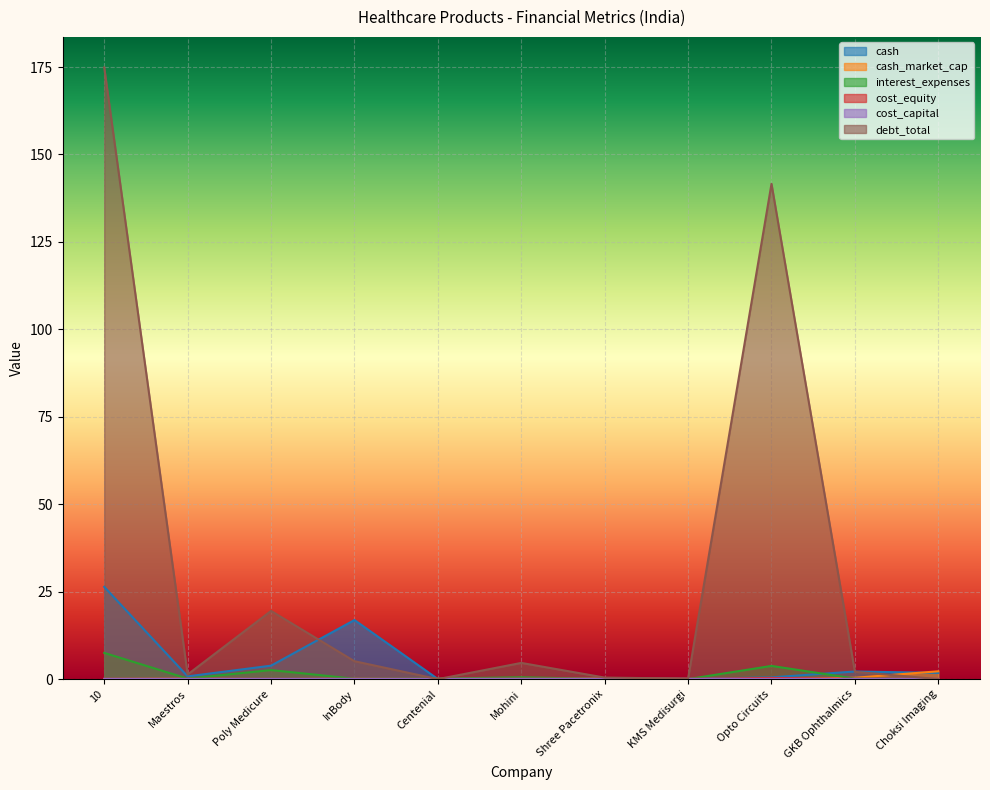

List the labels in order of cost_capital value, smallest first.

InBody, Centenial, Choksi Imaging, Poly Medicure, KMS Medisurgi, 10, Maestros, GKB Ophthalmics, Mohini, Shree Pacetronix, Opto Circuits